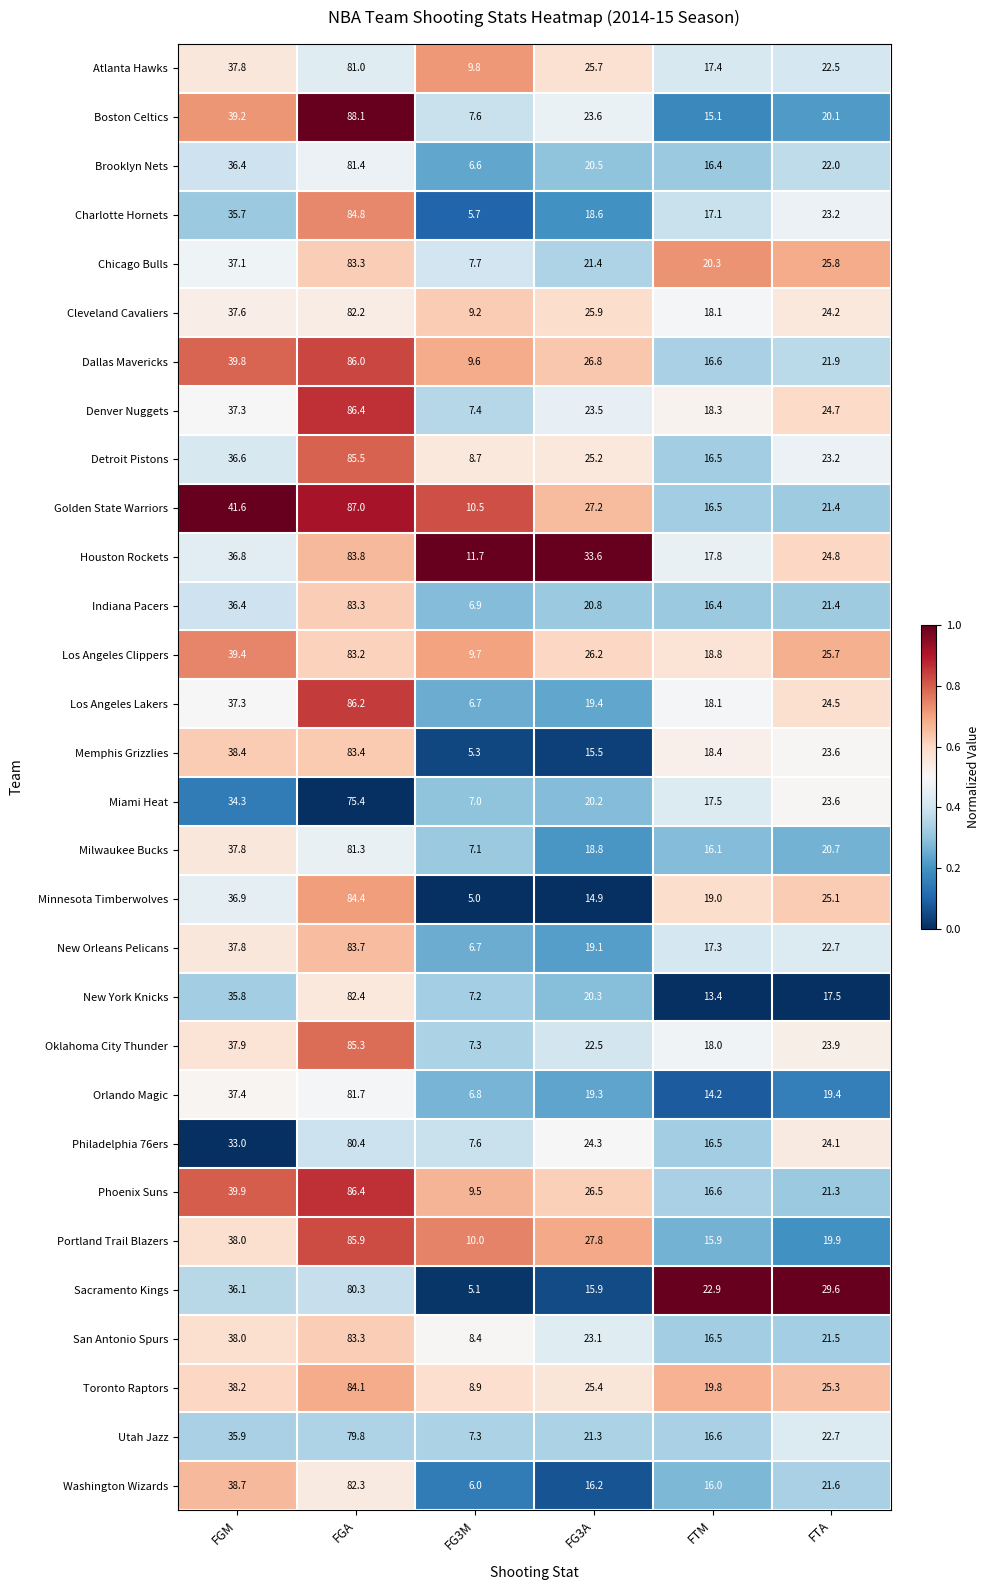

Which series has the widest spread of values?

Boston Celtics